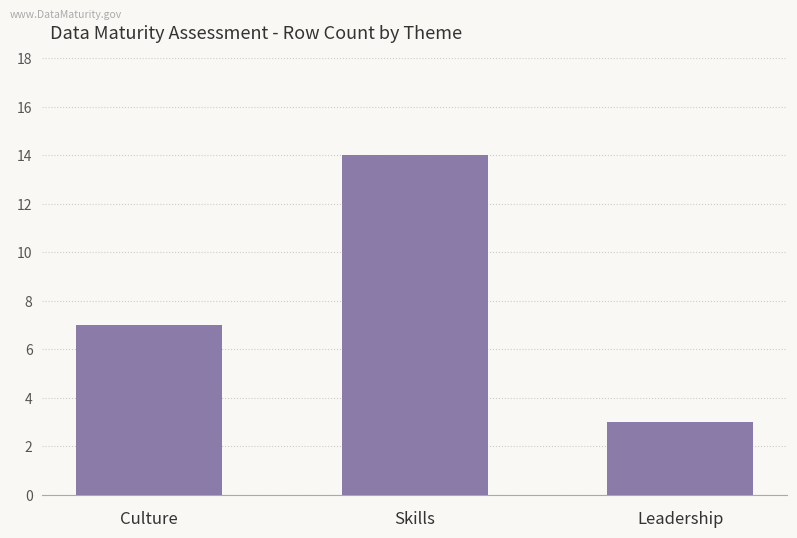

What position from the right is Skills?

2